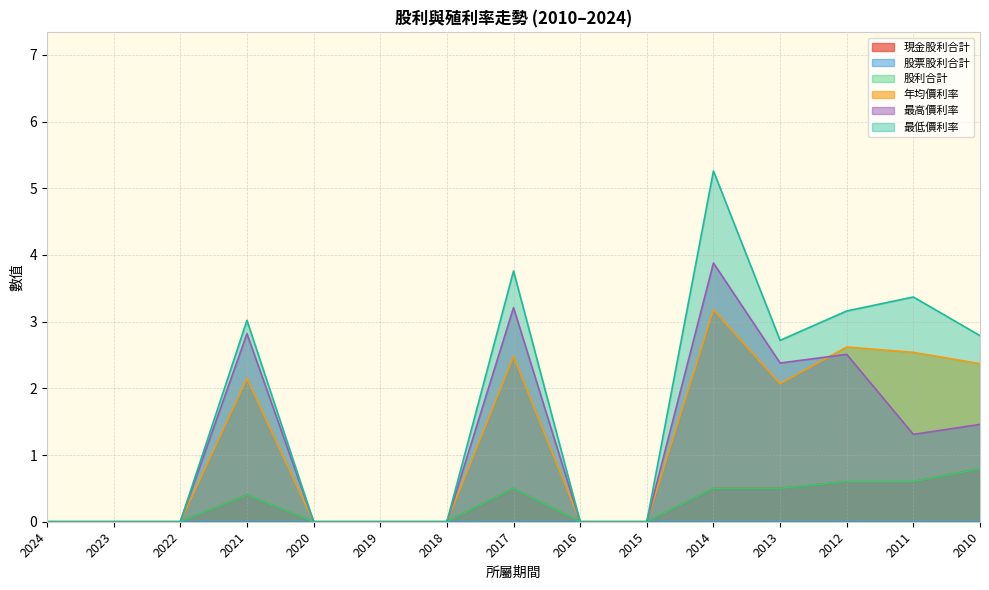

Which series changed the most between 2017 and 2011?

最高價利率